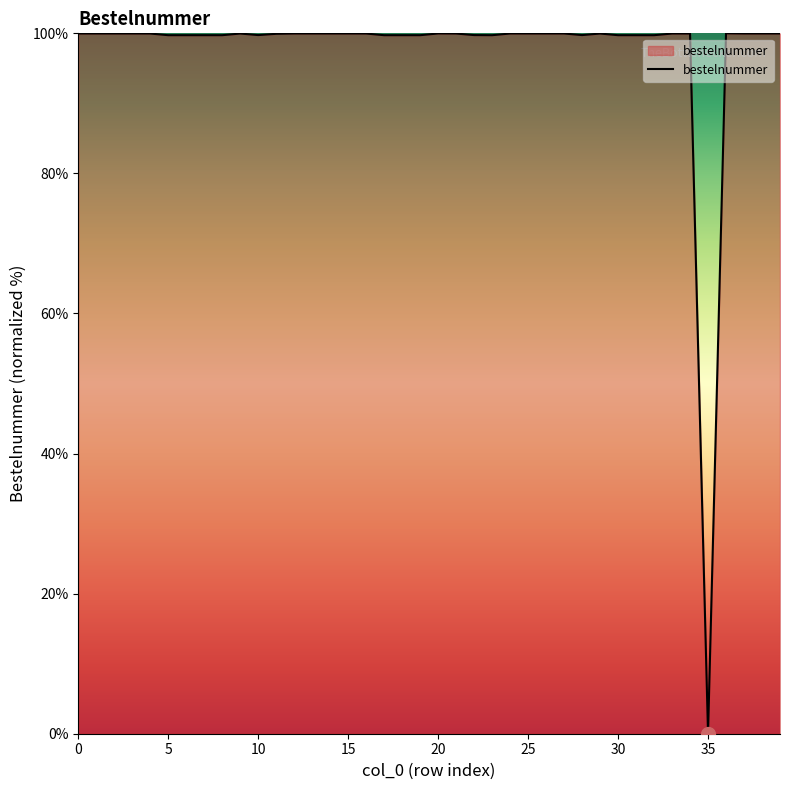

What is the maximum value shown in the chart?

100.0